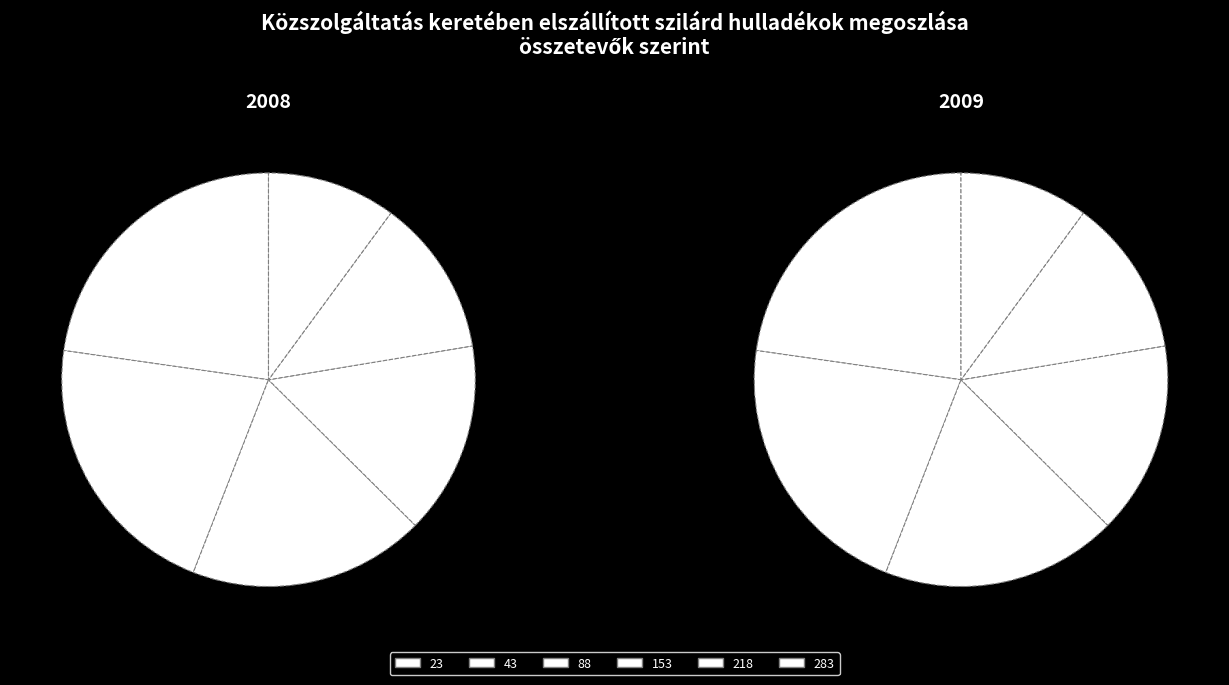

Is there a majority slice in this chart?

No